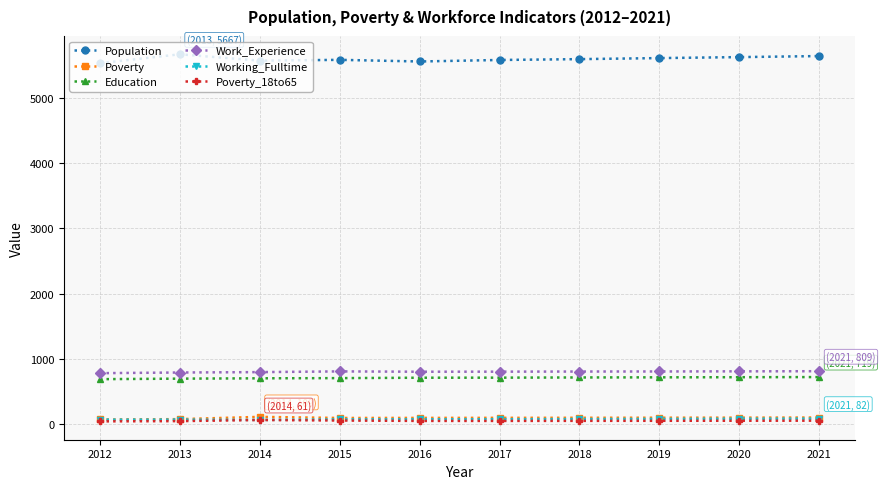

What is the greatest value displayed?

5667